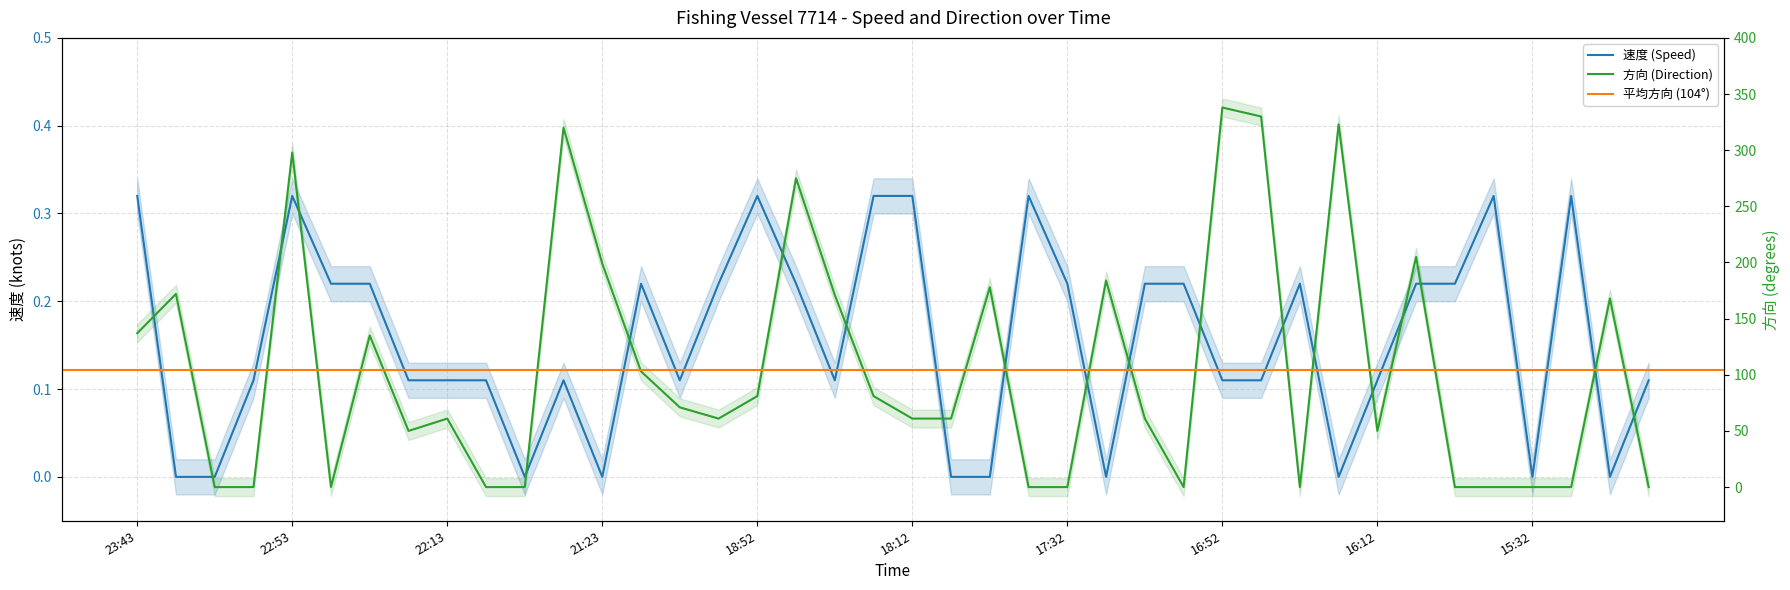

The value of 速度 at 18:12 is 0.3. True or false?

True